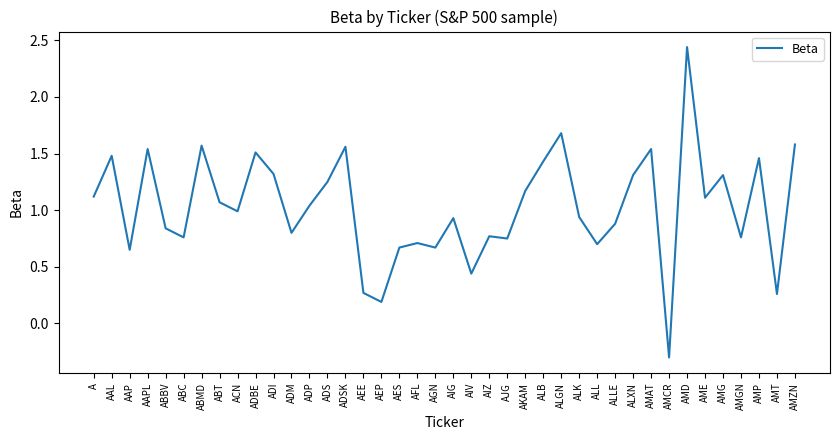

What position from the left is ALLE?

30